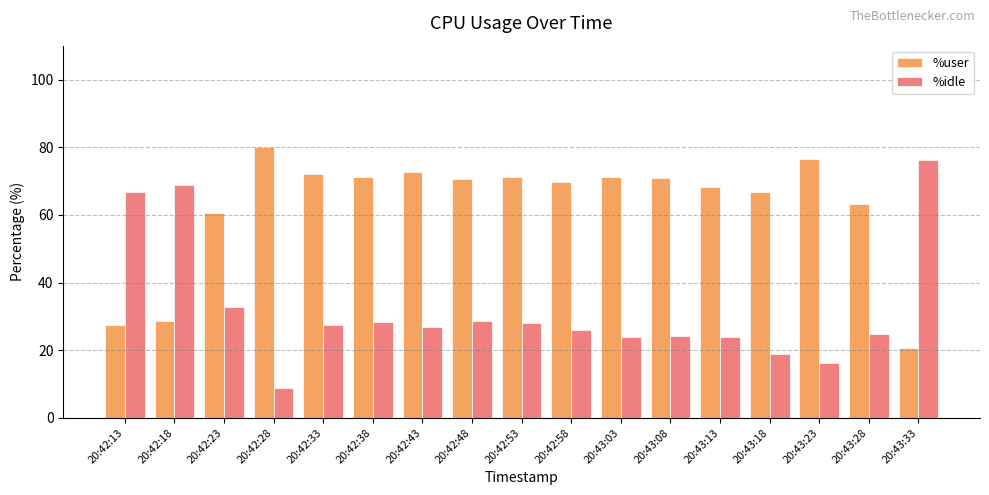

Which category has the lowest value in the %idle series?

20:42:28